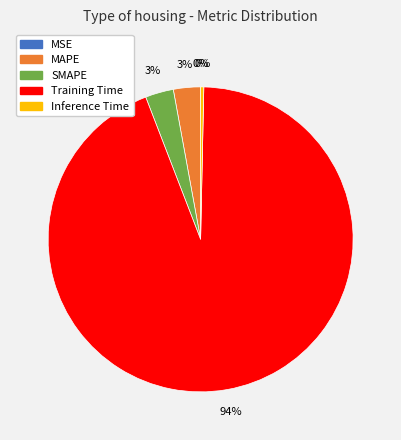

What percentage is the Training Time slice, to the nearest percent?

94%